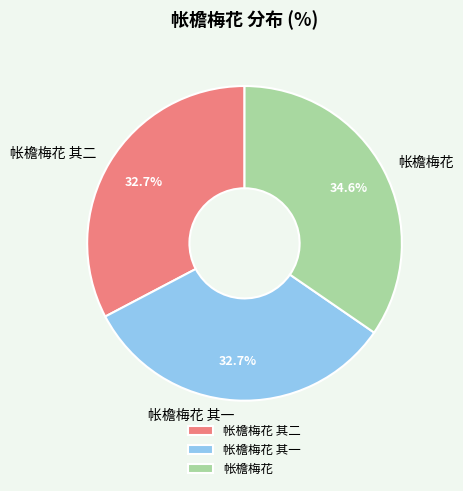

What percentage do 帐檐梅花 其一 and 帐檐梅花 其二 together represent?

65.4%